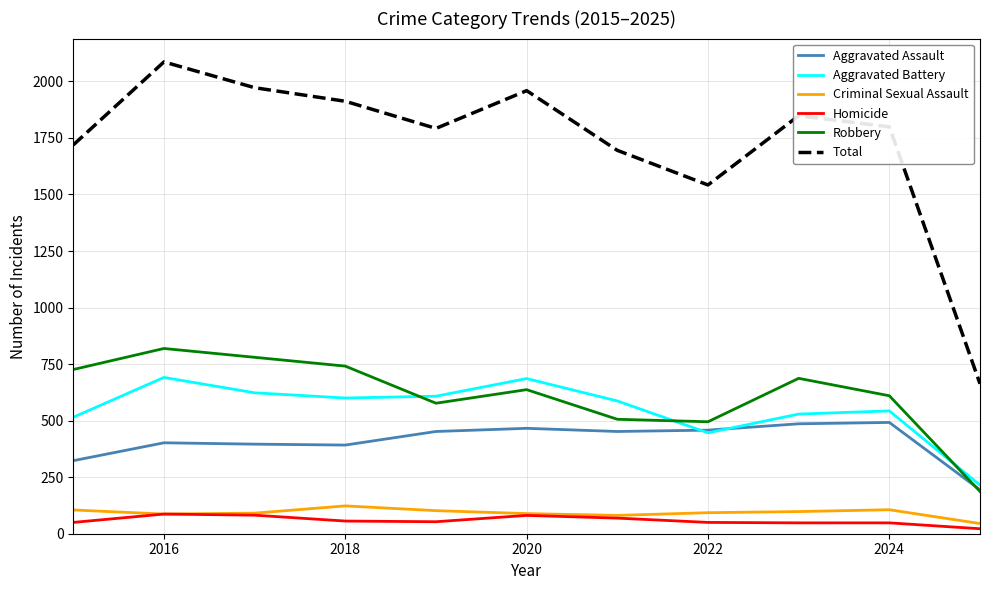

What is the highest value of the Total series?

2086